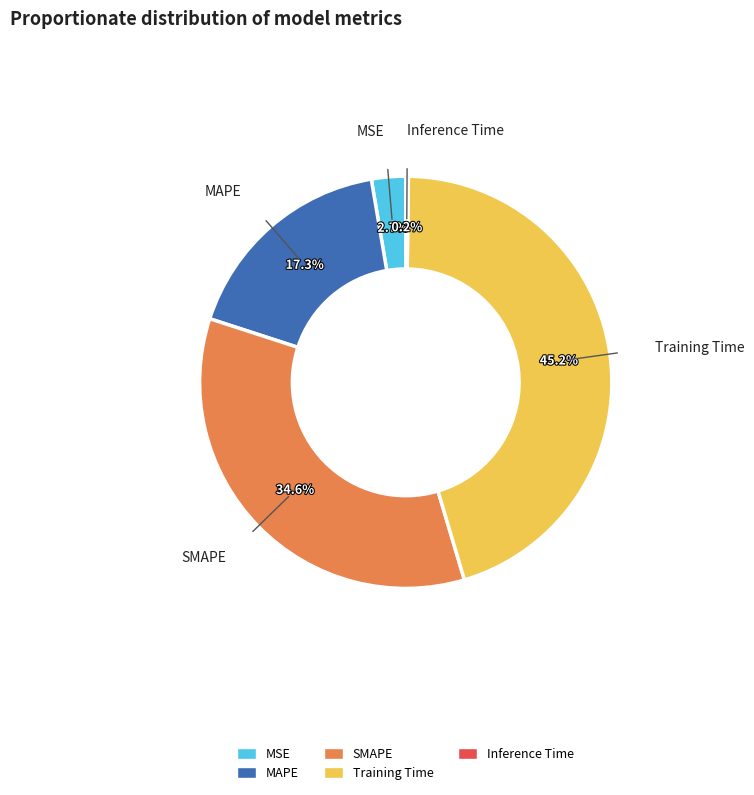

What portion of the pie excludes SMAPE?

65.4%